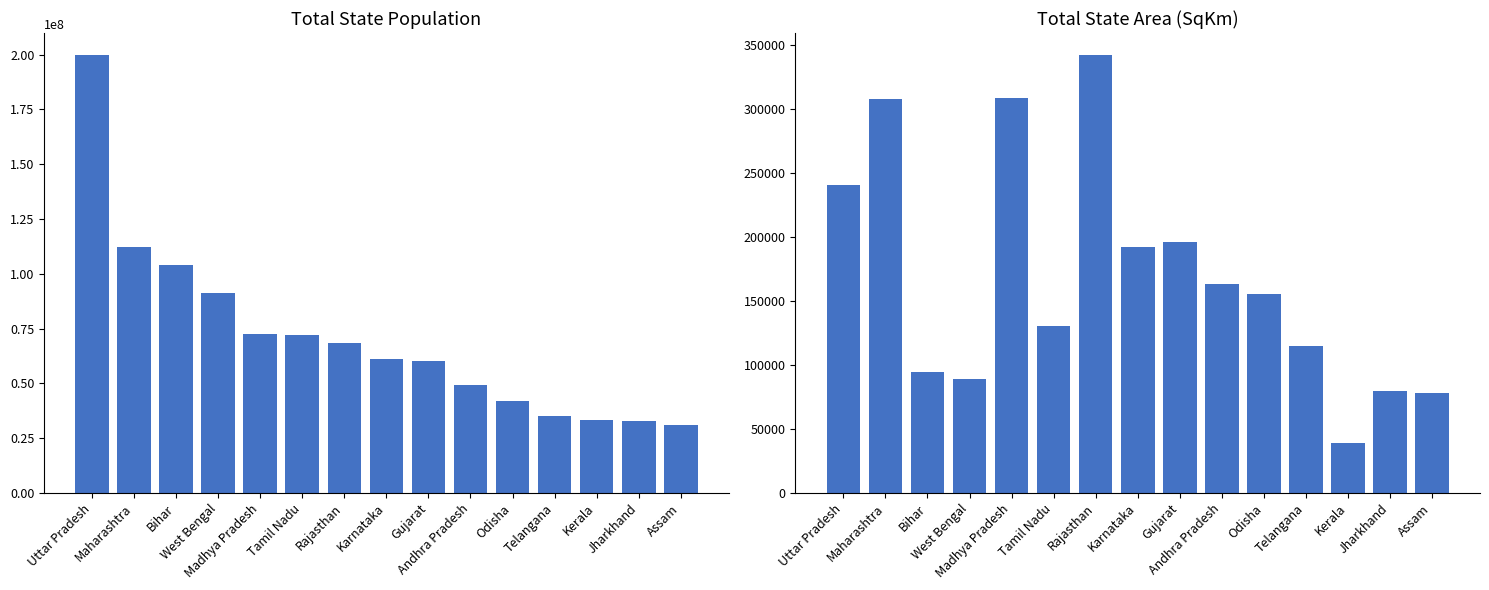

Reading right to left, list all the values displayed in this chart.

Population: 31169272	32966238	33387677	35286757	41947358	49386799	60383628	61130704	68621012	72138958	72597565	91347736	103804637	112372972	199812341
AreaInSqKm: 78438	79714	38863	114840	155707	162968	196024	191791	342239	130058	308245	88752	94163	307713	240928